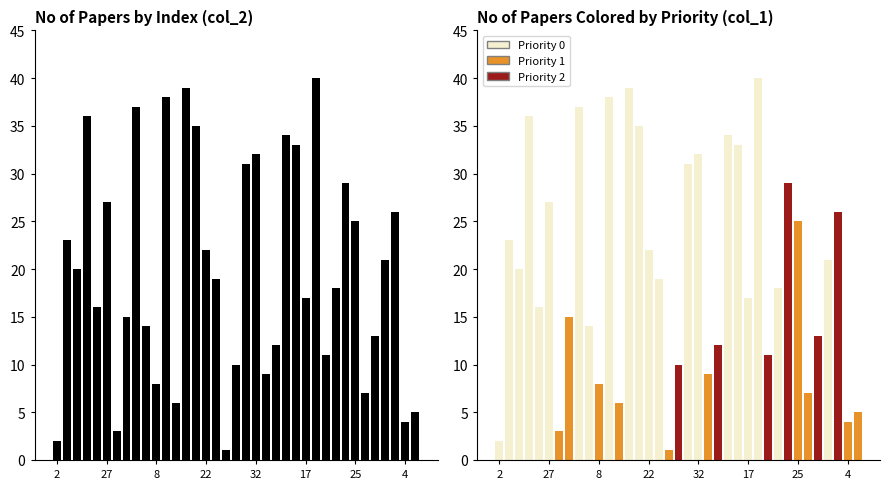

Is it true that col_2 colored by col_1 equals 4 at 2?

False